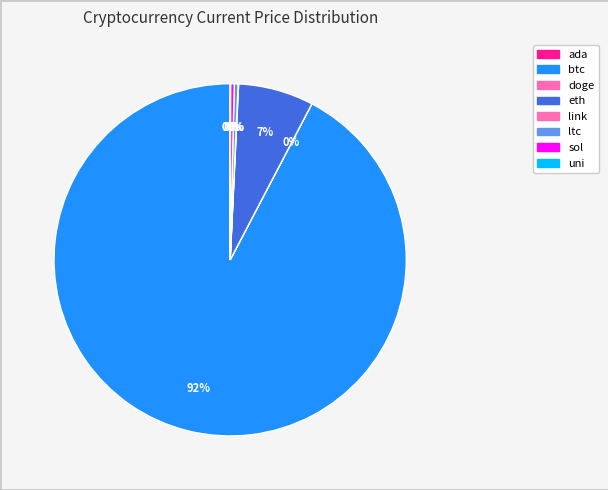

To the nearest percent, what portion does eth represent?

7%